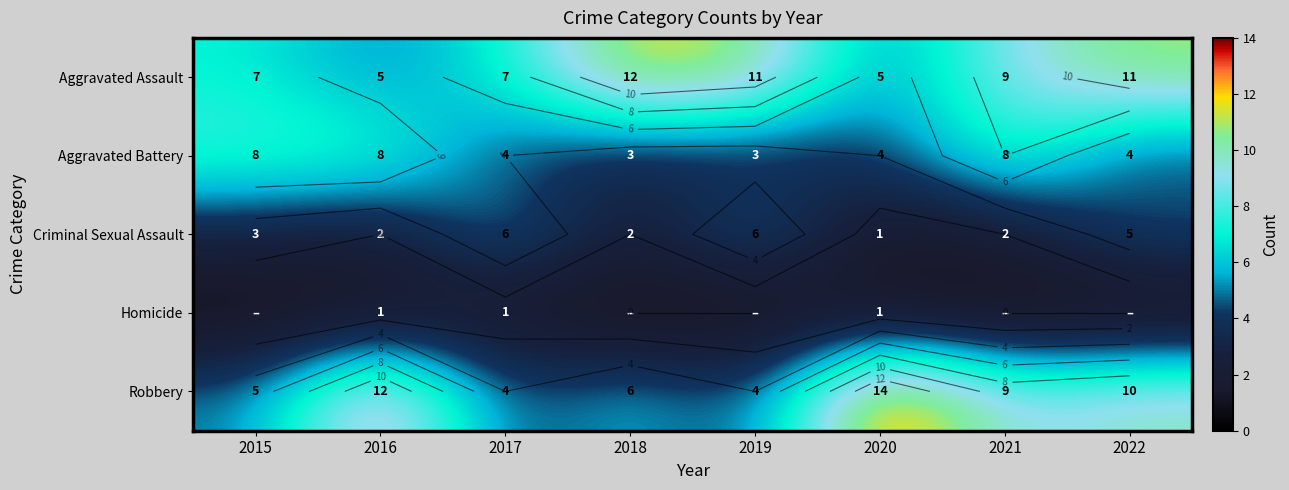

Rank the categories by Aggravated Assault value from lowest to highest.

2016, 2020, 2015, 2017, 2021, 2019, 2022, 2018